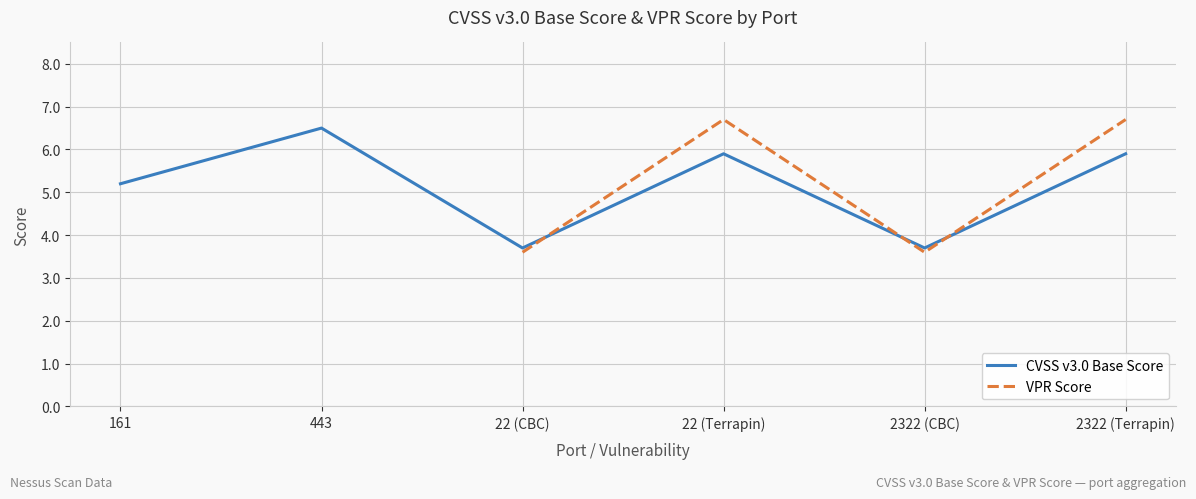

The CVSS v3.0 Base Score series shows 9.4 at 22 (Terrapin). True or false?

False